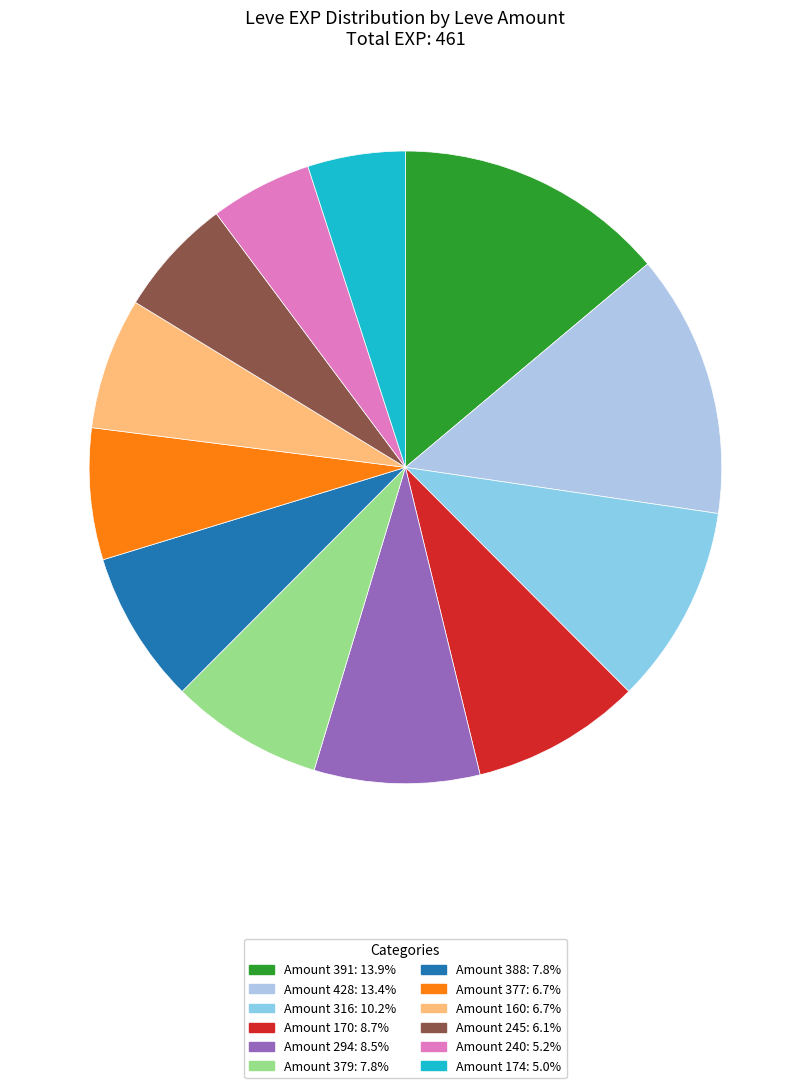

Is there any slice that represents more than half of the pie?

No